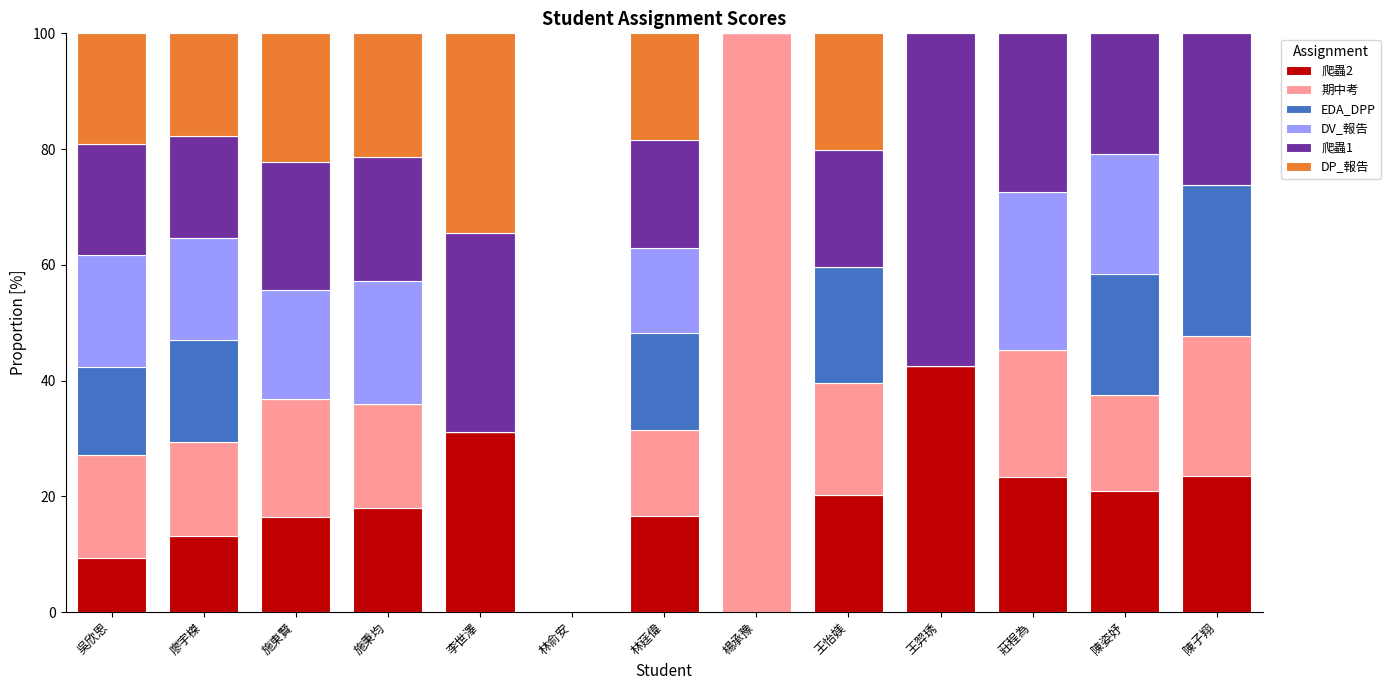

Is it true that 爬蟲2 equals 13.1 at 李世澤?

False